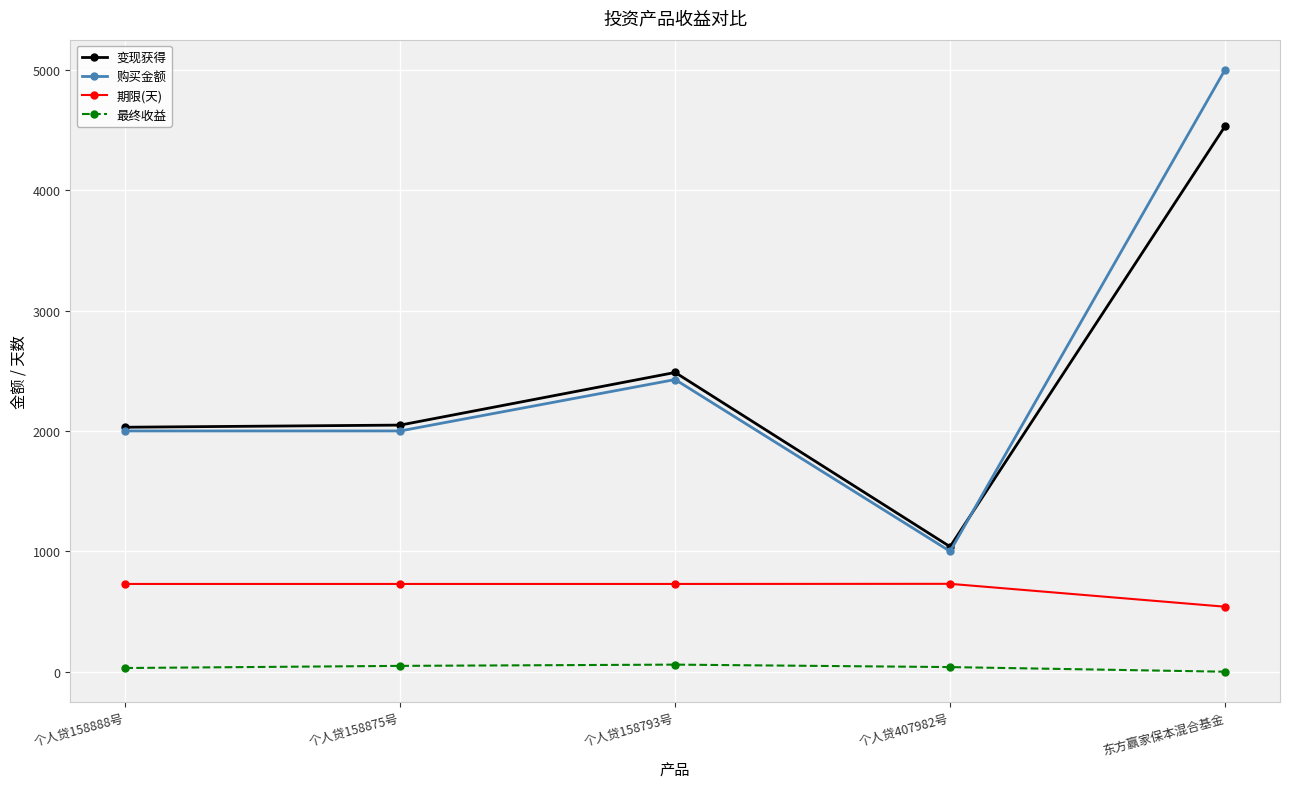

What is the approximate value of 期限(天) at 个人贷158875号?

729.0